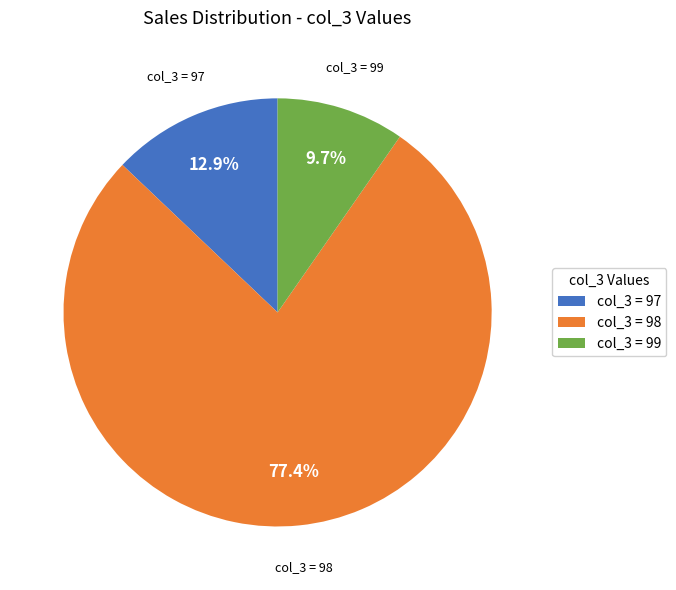

How many slices are in this pie chart?

3